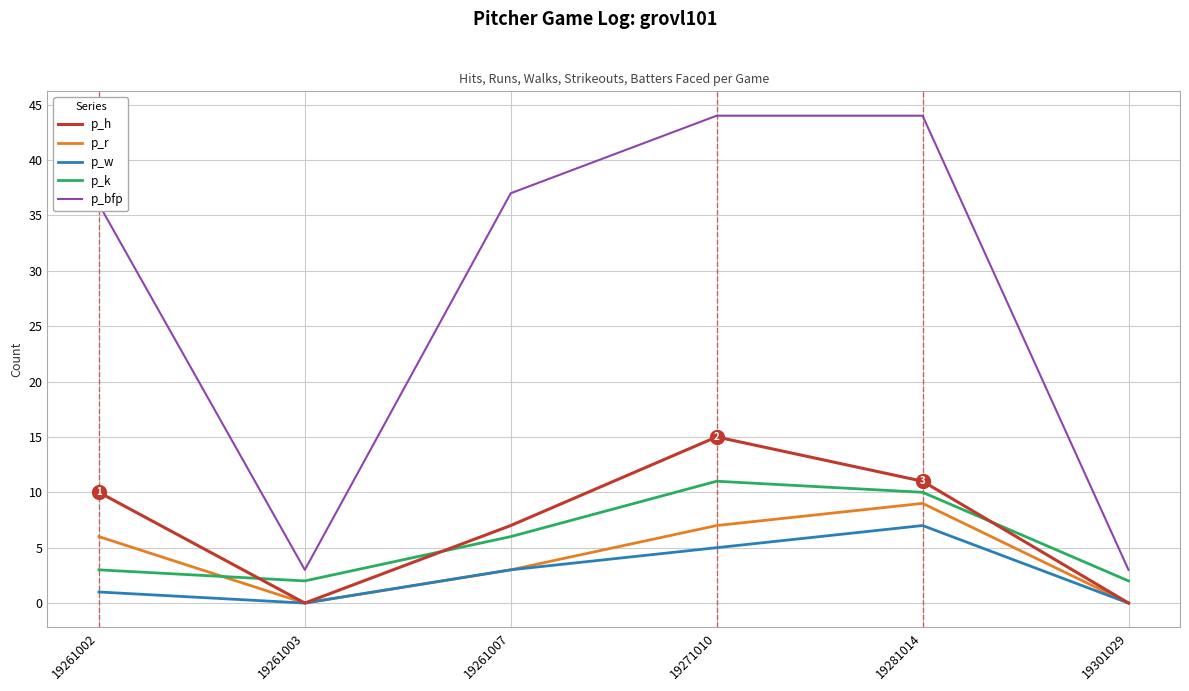

What are all the series names shown in the legend?

p_h, p_r, p_w, p_k, p_bfp